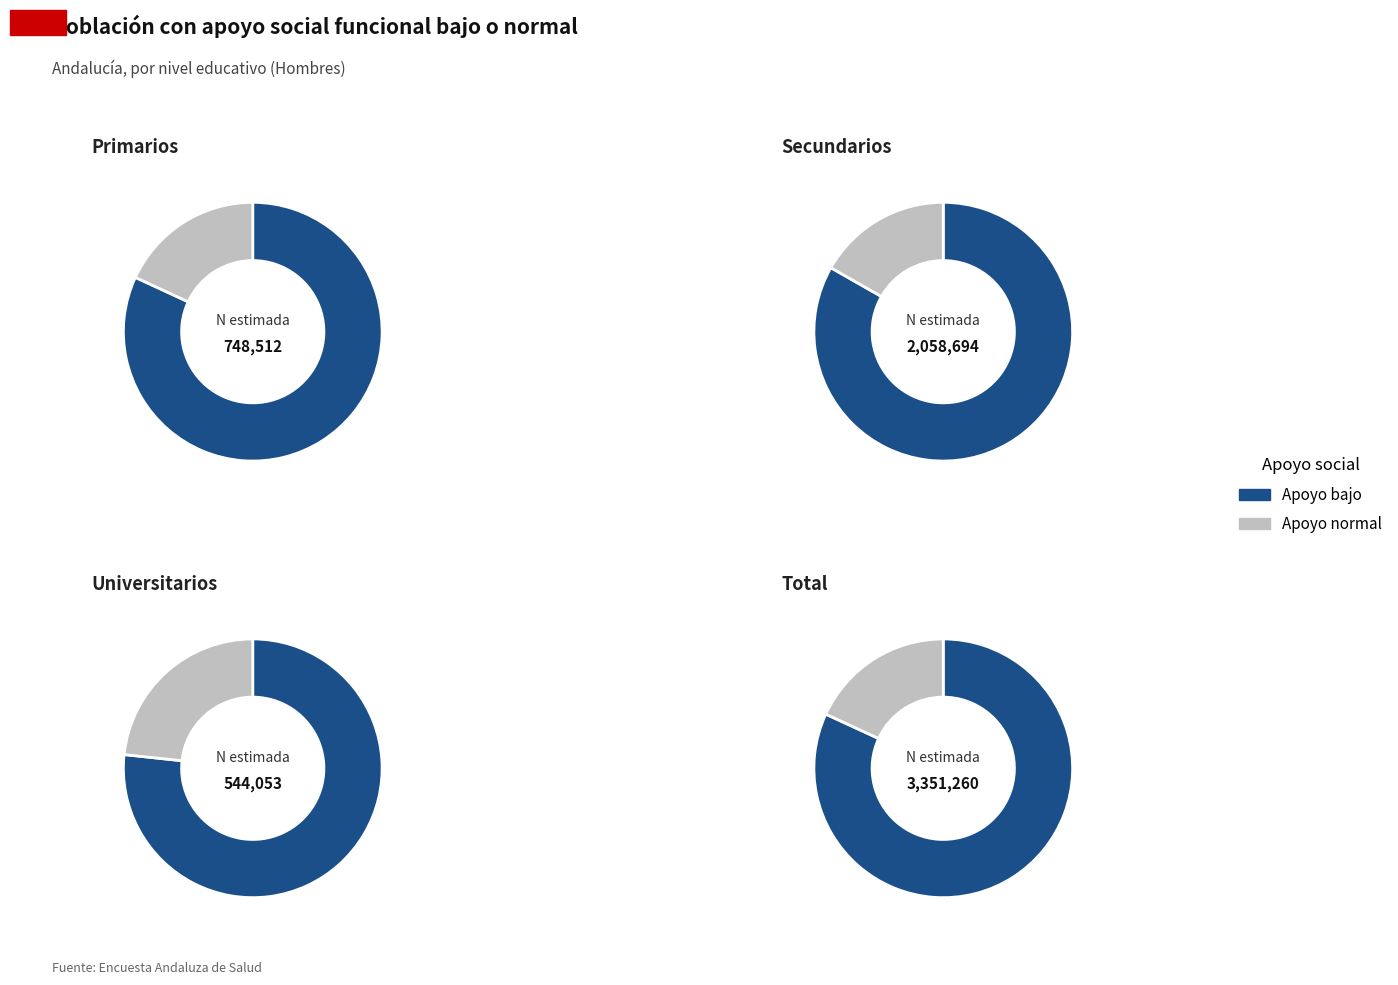

Which slice is the largest?

Apoyo bajo